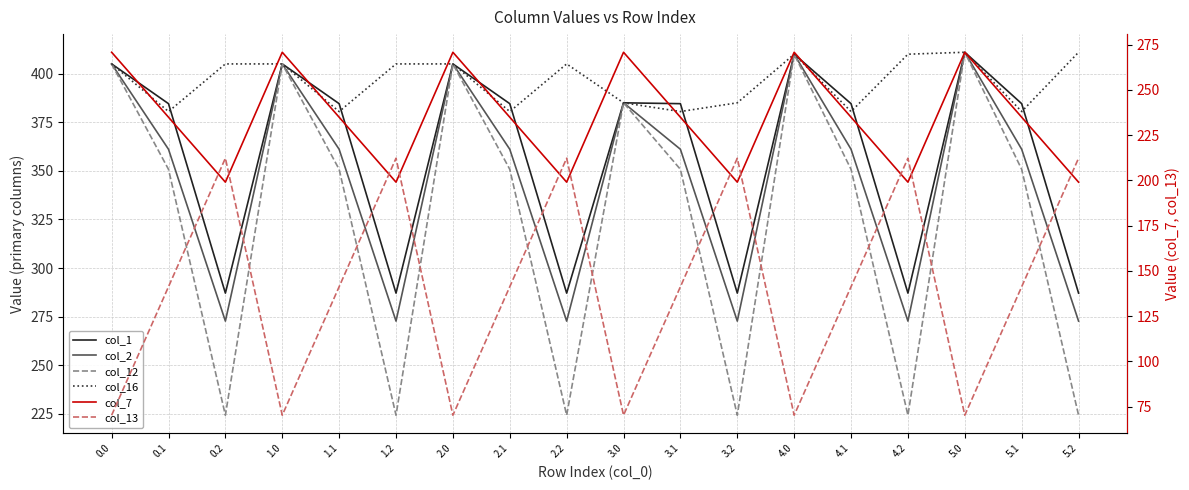

True or false: col_12 and col_16 cross at least once.

False